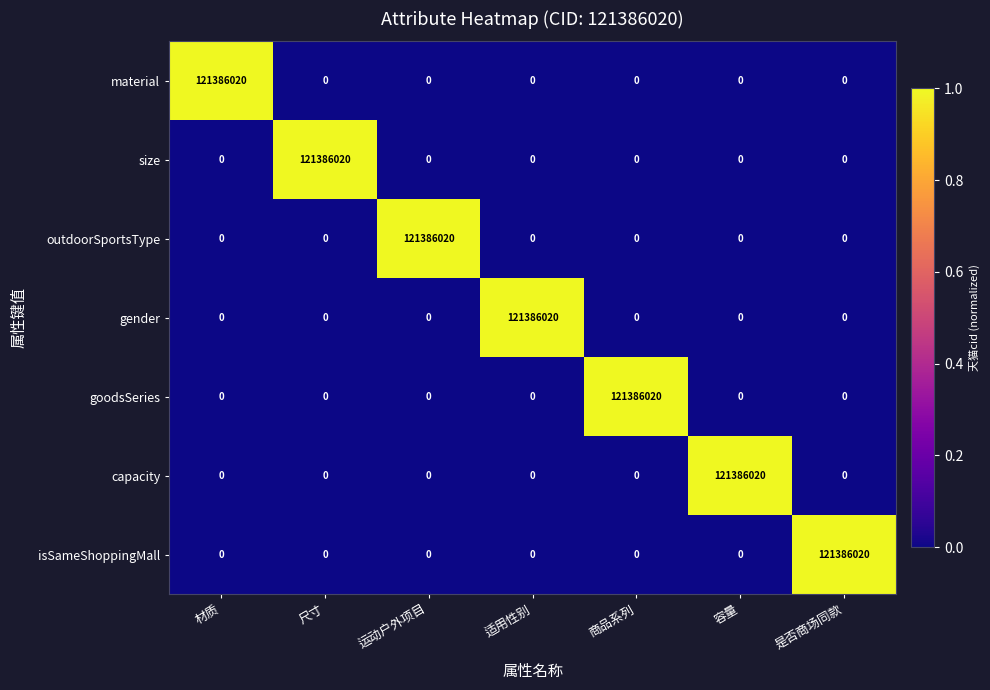

Is it true that gender equals 77784278 at 容量?

False